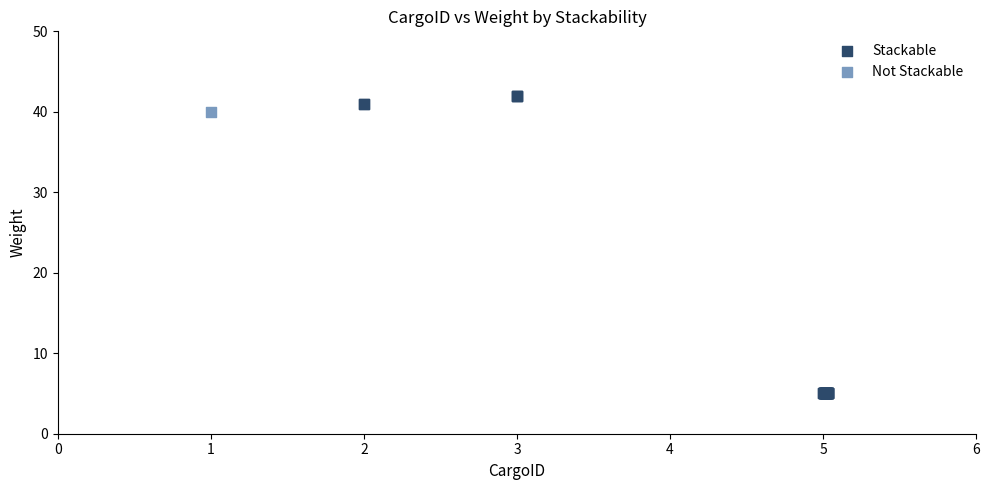

What are all the series names shown in the legend?

Stackable, Not Stackable